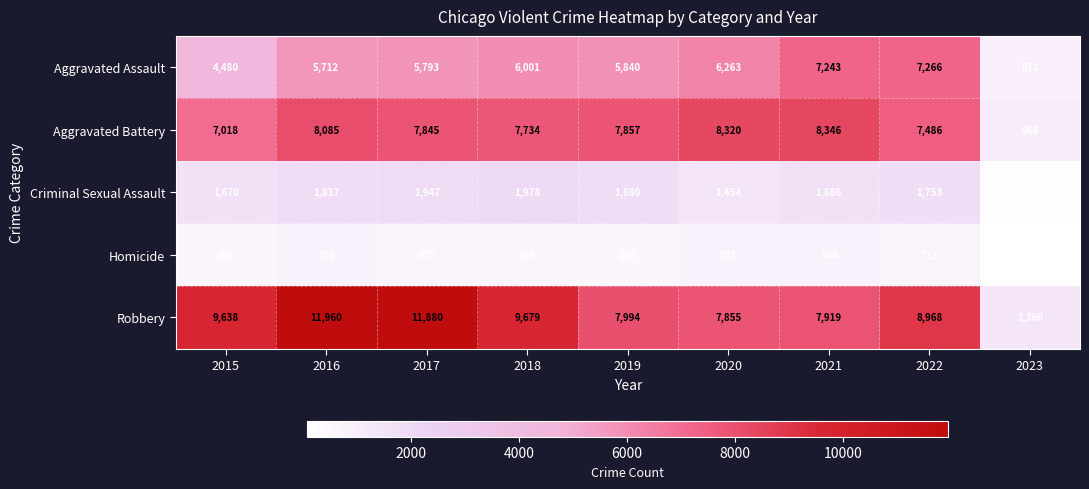

What is the lowest value of the Robbery series?

1360